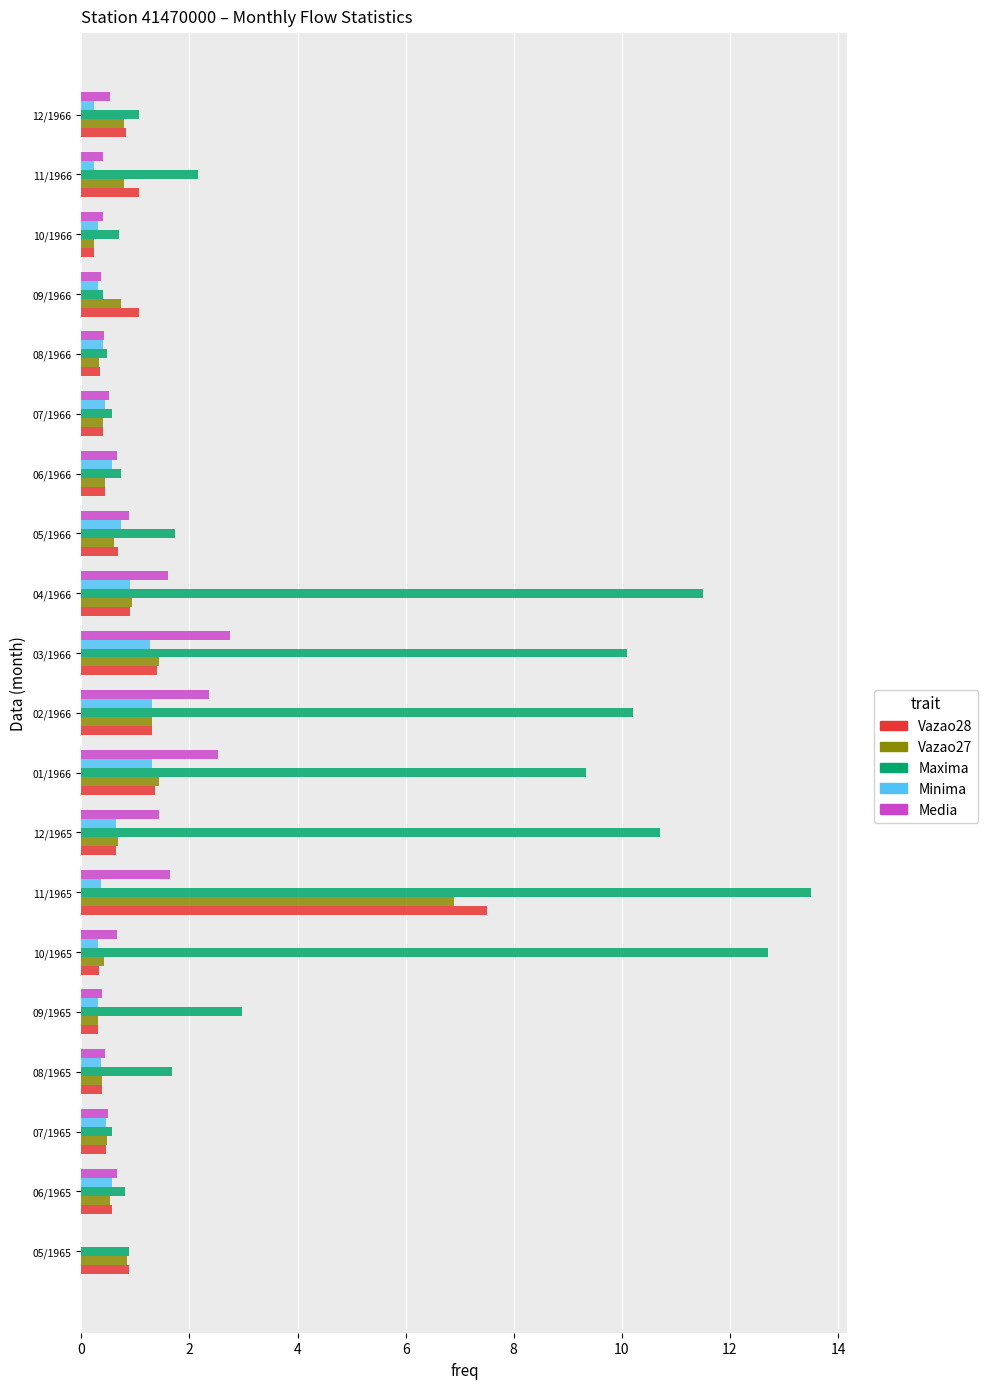

Which series changed the most between 05/1965 and 03/1966?

Maxima